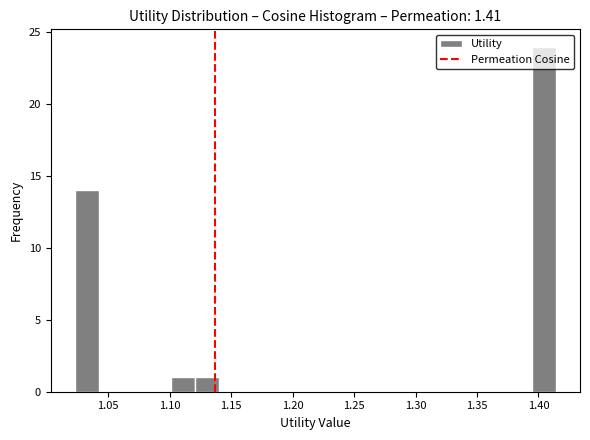

Read against the x-axis, roughly where is the centre of the tallest bar?

1.405